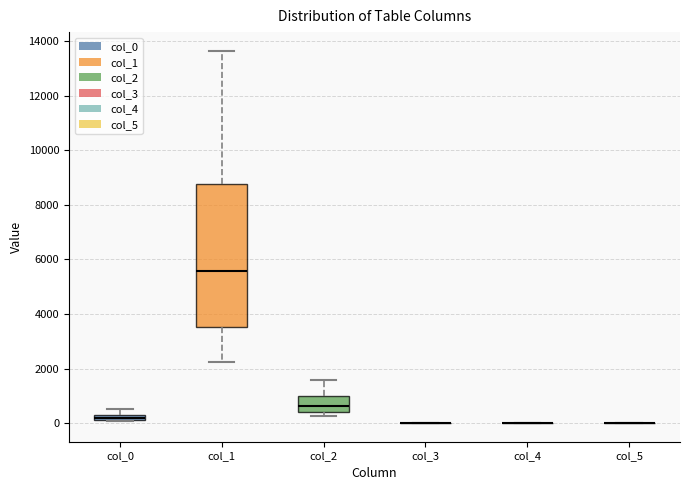

Comparing the boxes themselves (not the whiskers), which one is the tallest?

col_1